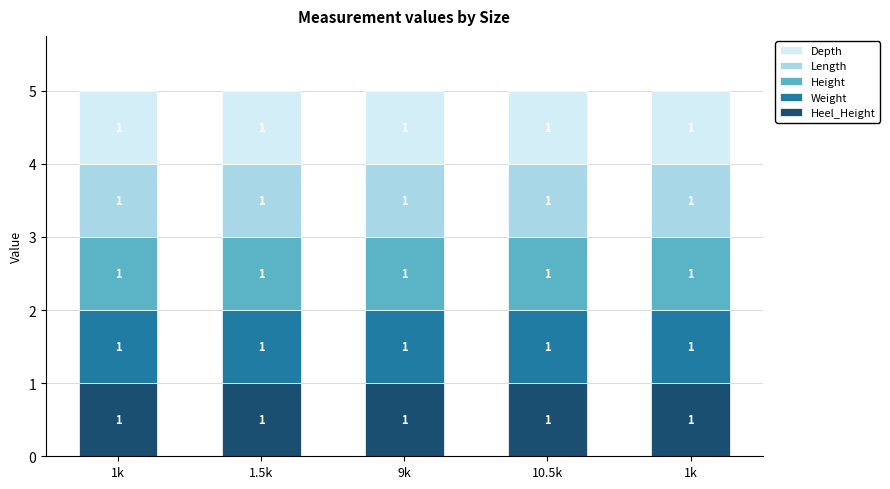

What is the sum of all Heel_Height values?

5